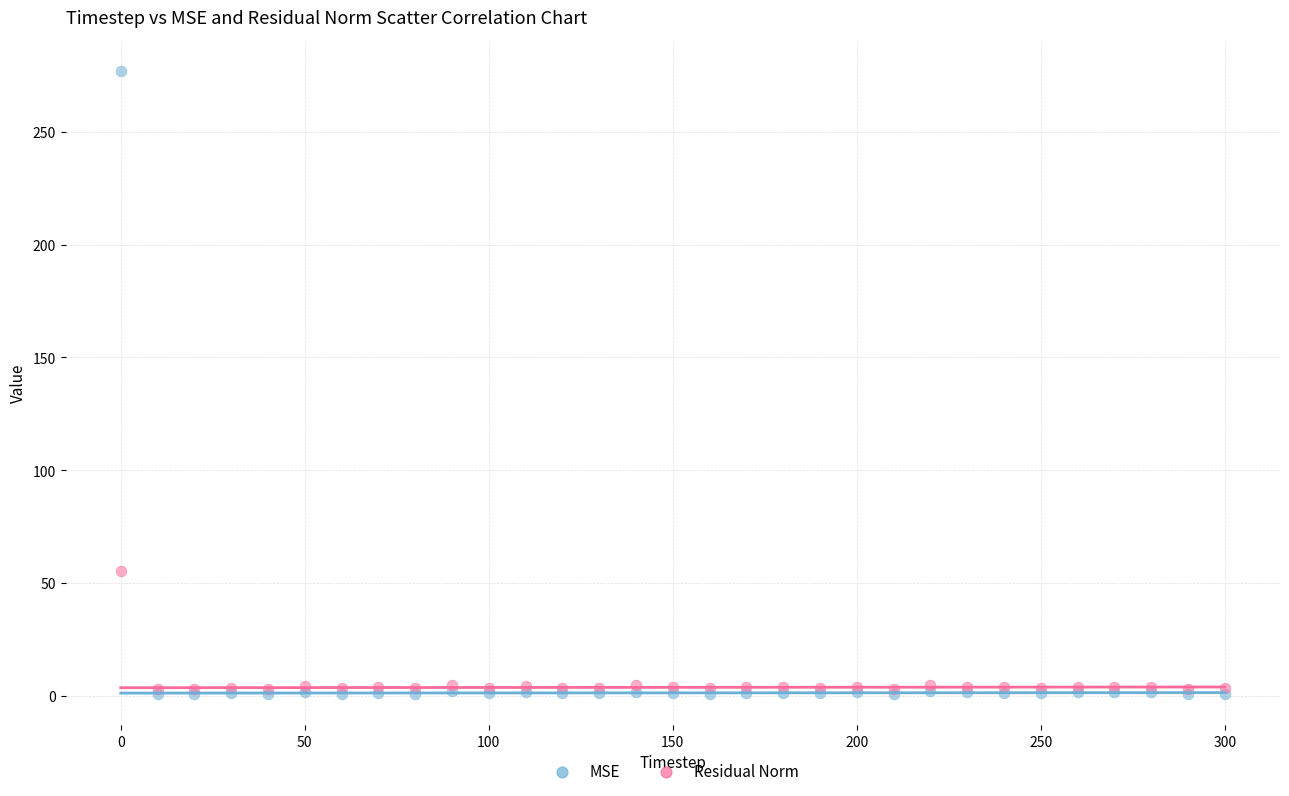

What are all the series names shown in the legend?

MSE, Residual Norm